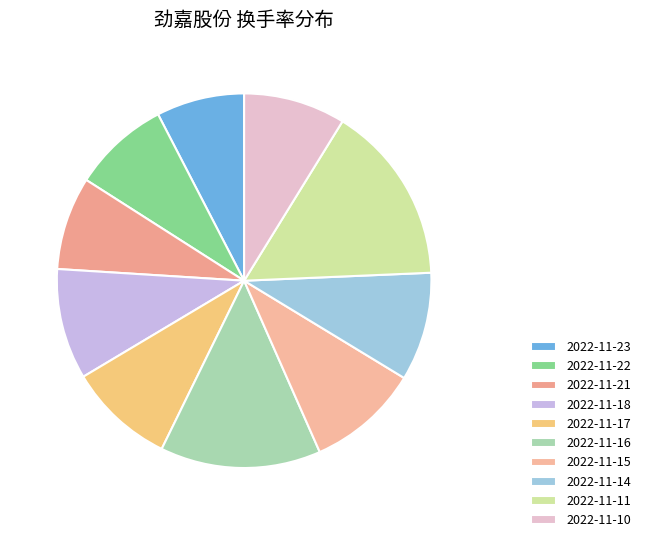

Which category has the smallest portion of the pie?

2022-11-23